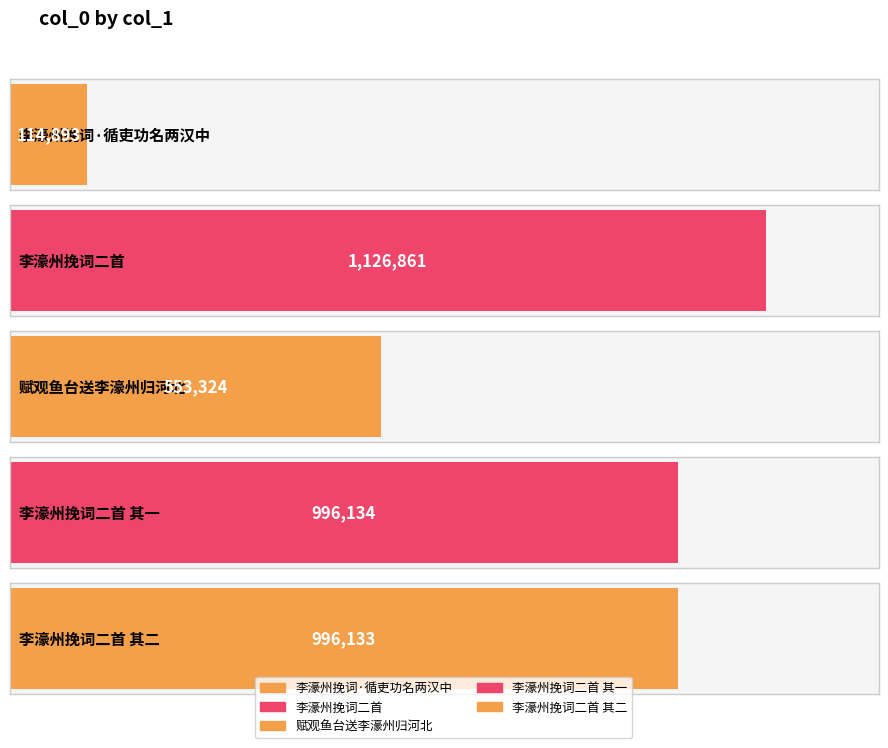

What position from the right is 李濠州挽词二首?

4